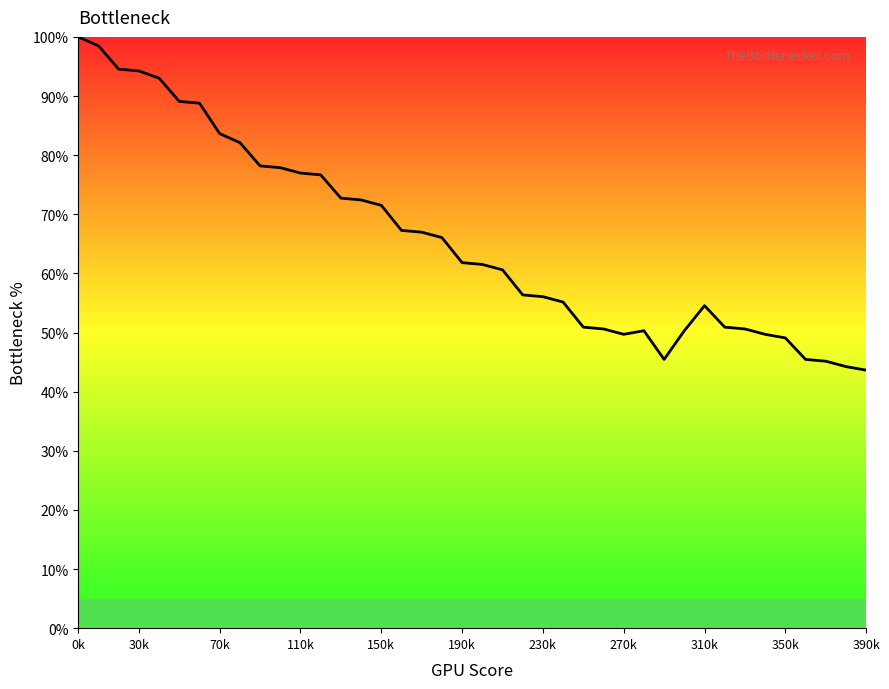

What is the greatest value displayed?

100.0